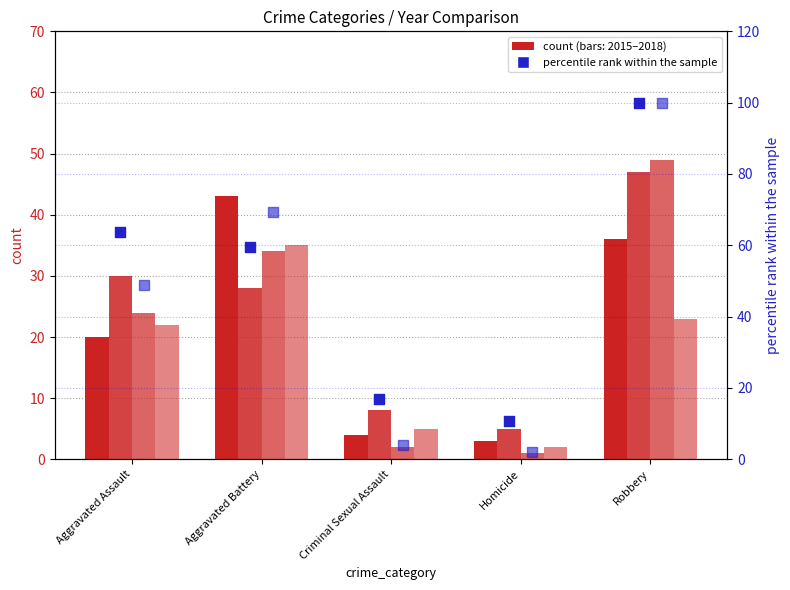

What is the total value across all series at Homicide?

12.7